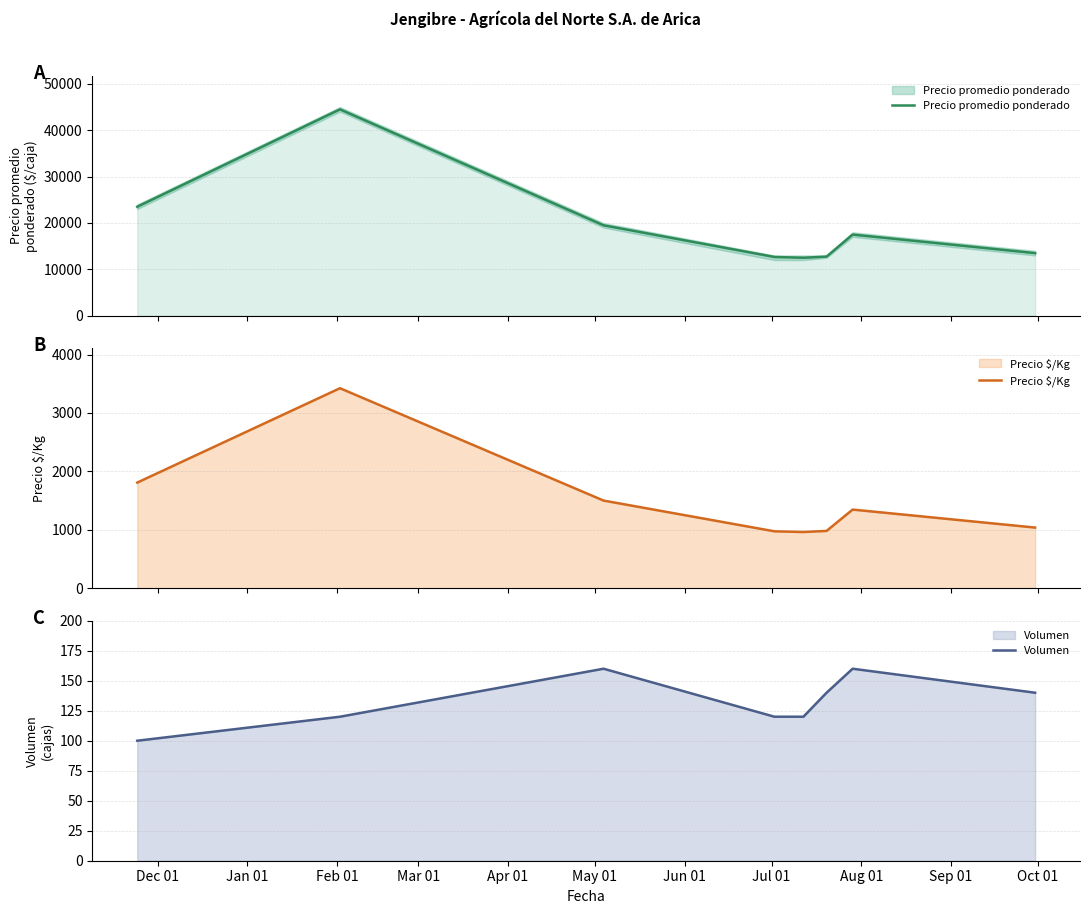

True or false: Precio promedio ponderado and Volumen cross at least once.

False